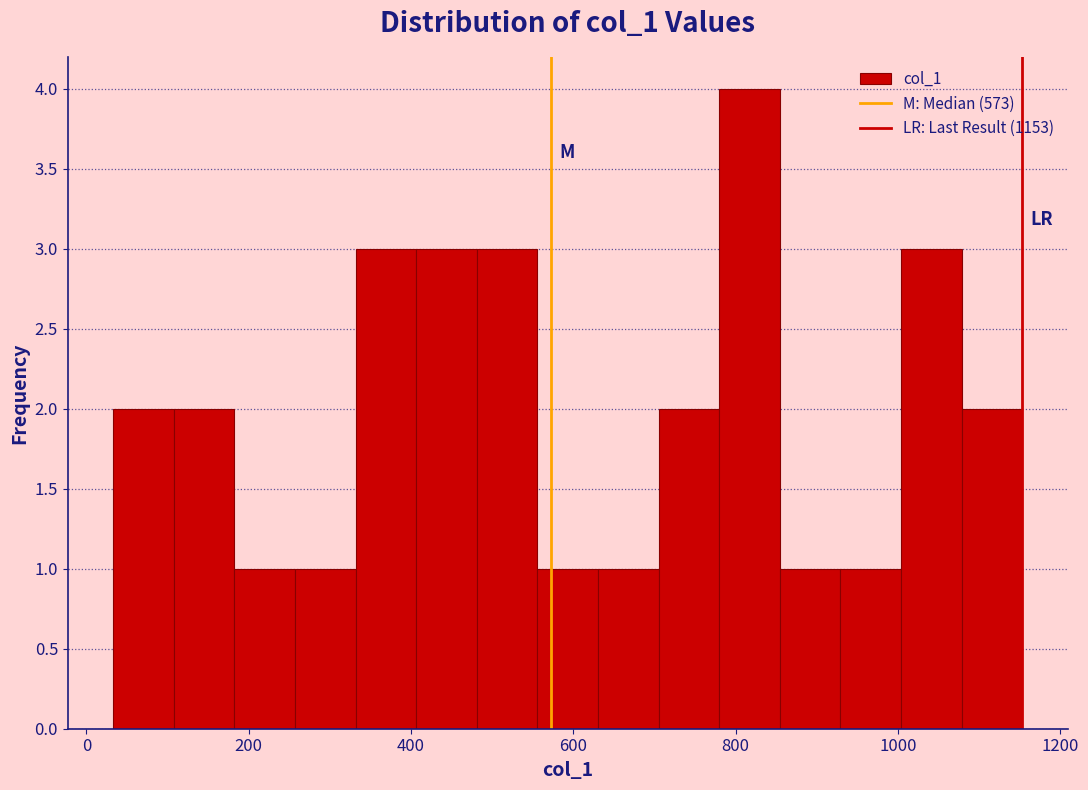

Around what value on the x-axis is the tallest bar? Give the approximate position of its centre, as read against the axis.

820